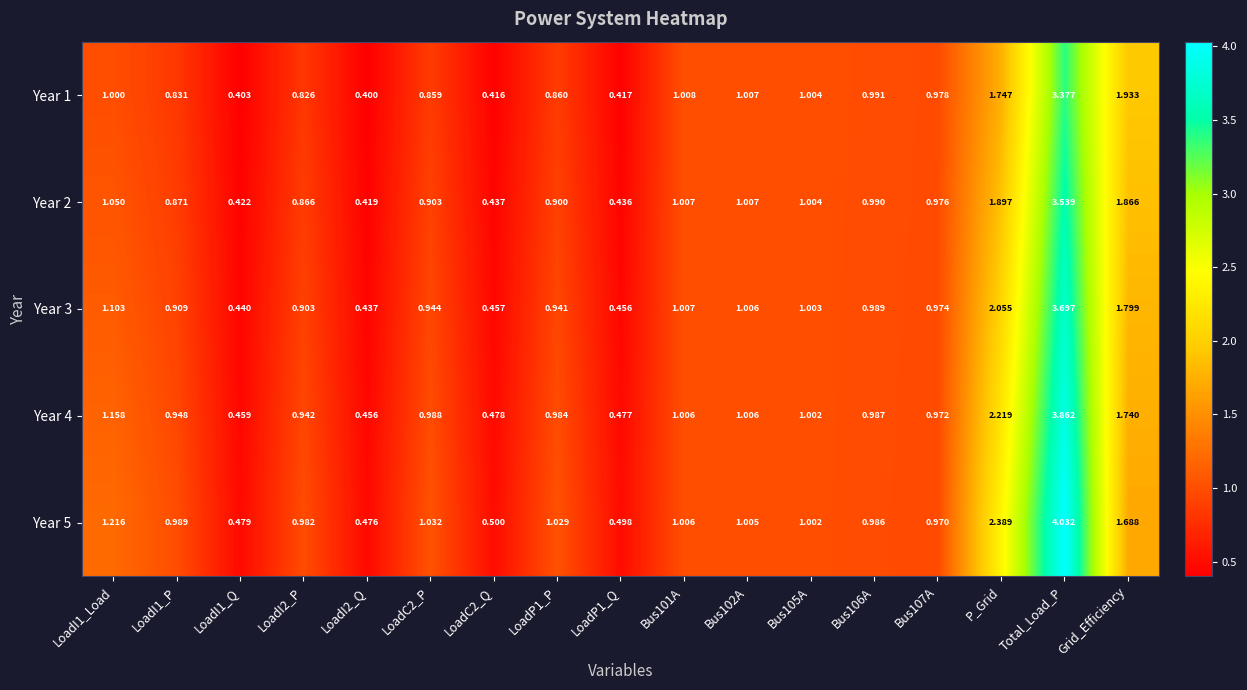

At which category is the sum across all series the highest?

Total_Load_P